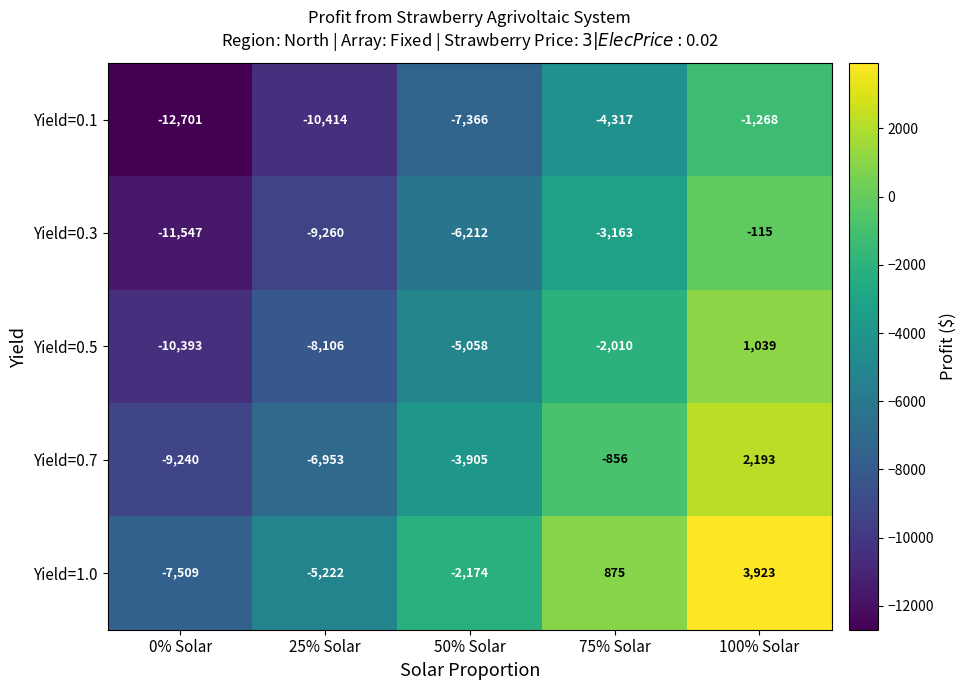

Is it true that Yield=0.1 equals -6688 at 75% Solar?

False